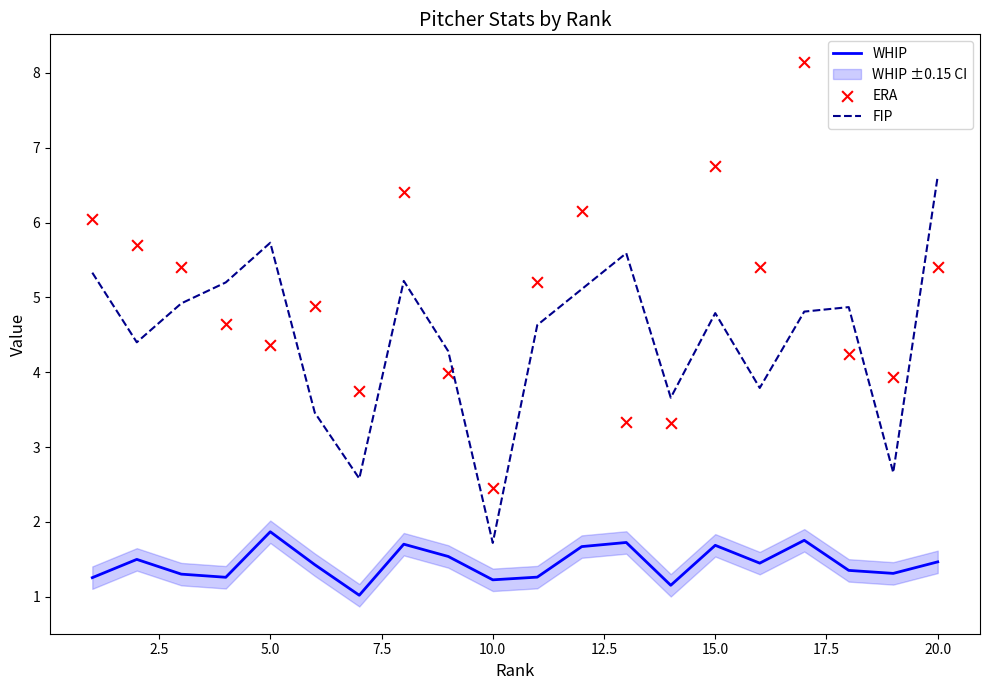

Which series has the largest Y range (max minus min)?

ERA